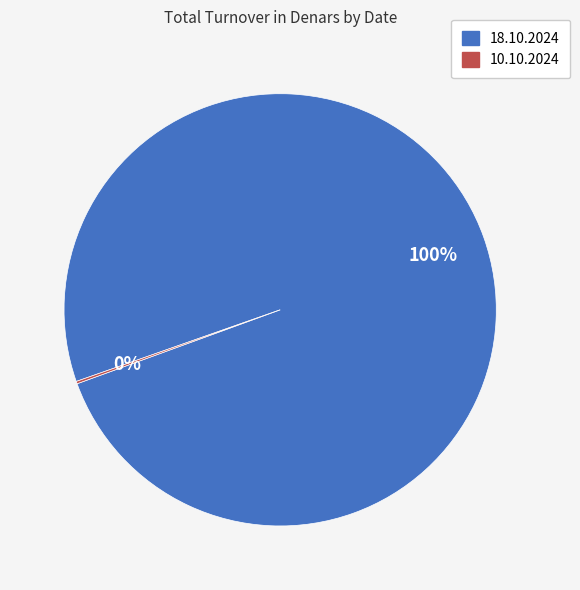

Which slice is the largest?

18.10.2024